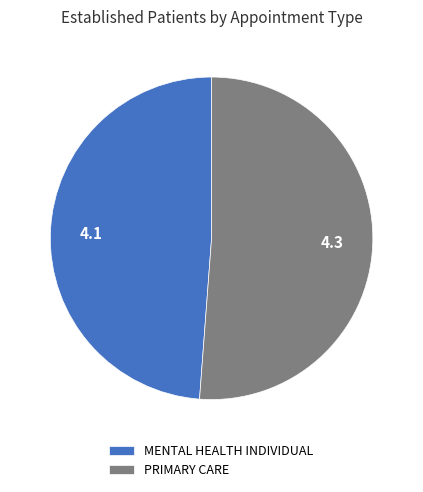

Which category has the biggest portion of the pie?

PRIMARY CARE